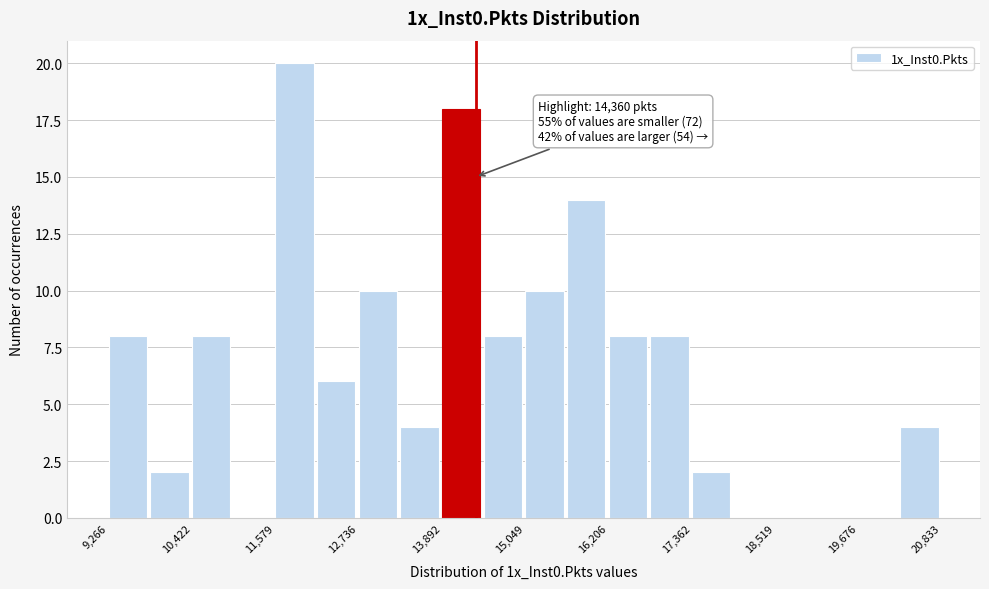

Around what value on the x-axis is the tallest bar? Give the approximate position of its centre, as read against the axis.

11800